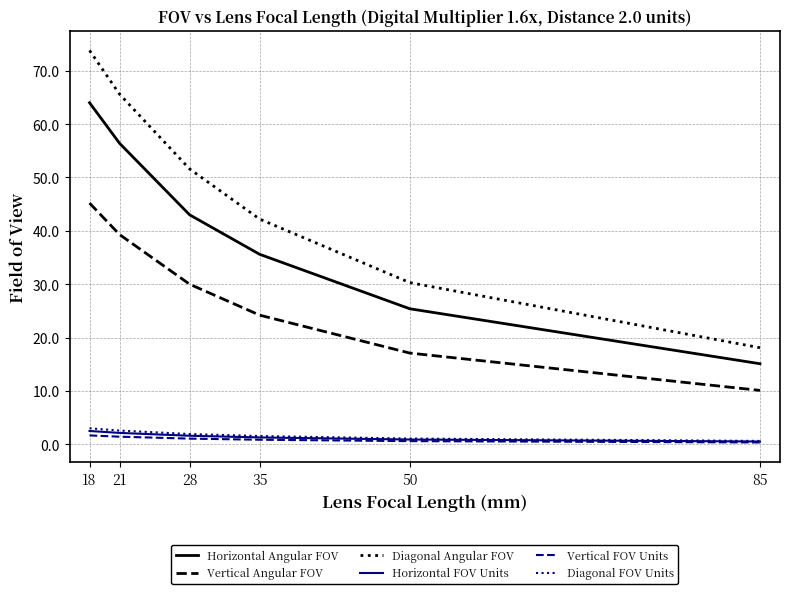

What are all the series names shown in the legend?

Horizontal Angular FOV, Vertical Angular FOV, Diagonal Angular FOV, Horizontal FOV Units, Vertical FOV Units, Diagonal FOV Units